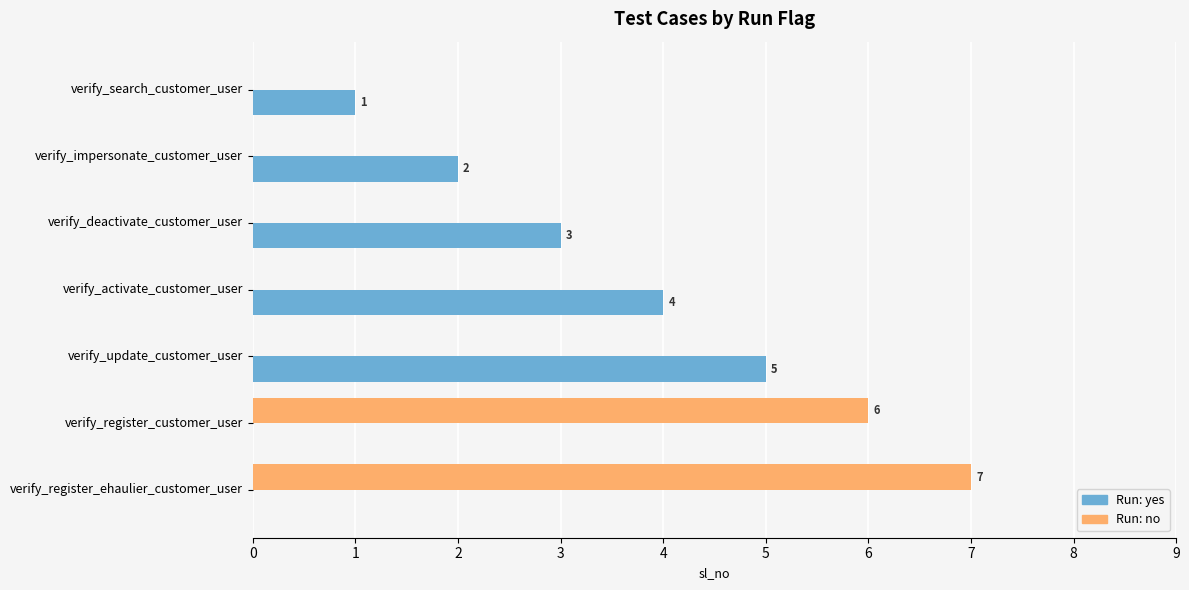

True or false: Run: no has a value of 0 at verify_activate_customer_user.

True